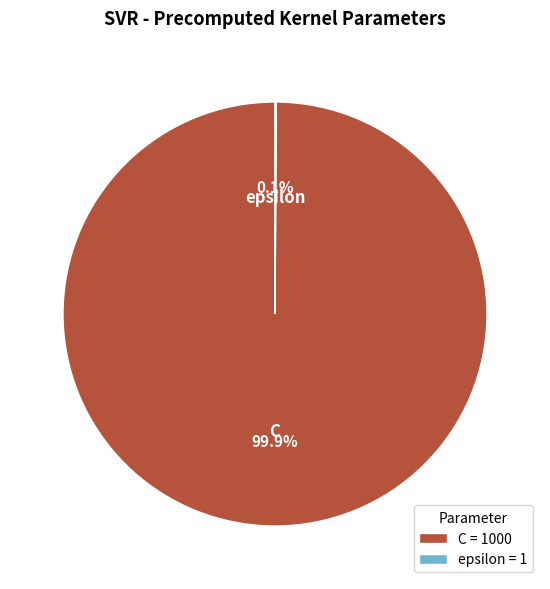

Which category has the biggest portion of the pie?

C